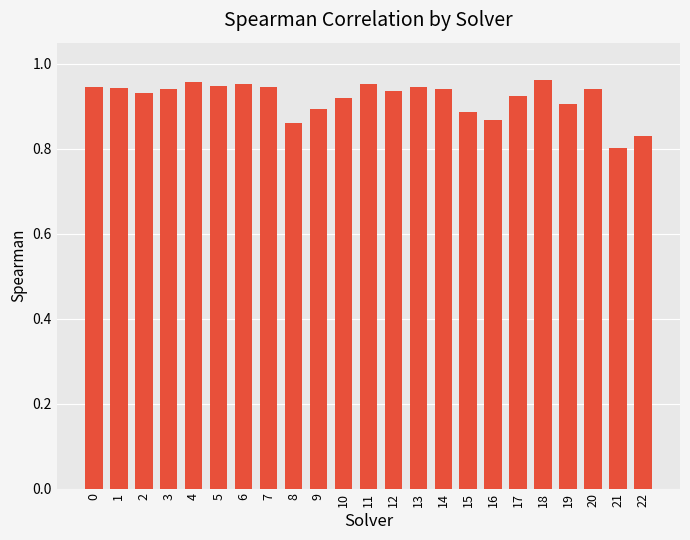

What is the sum of all values?

21.1